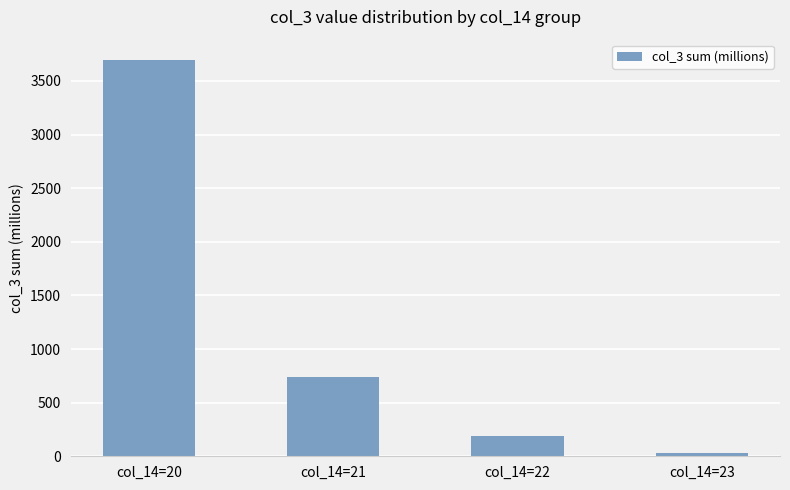

List the labels in order of value, largest first.

col_14=20, col_14=21, col_14=22, col_14=23